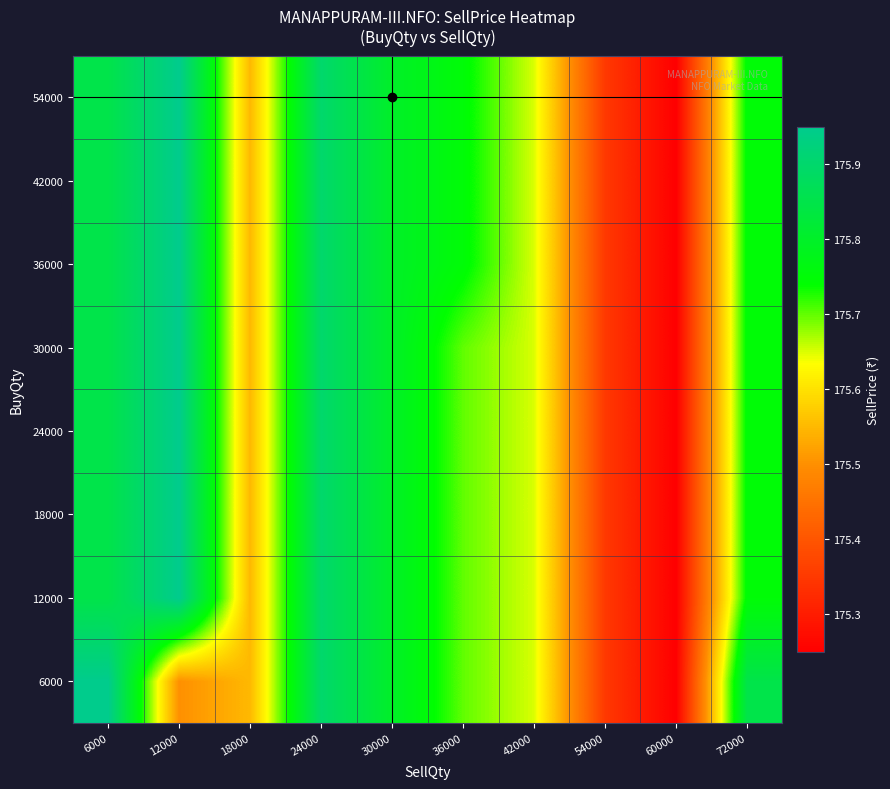

Reading left to right, what are all the values shown in this chart?

6000: 6000=175.9	12000=175.5	18000=175.6	24000=175.9	30000=175.8	36000=175.7	42000=175.7	54000=175.3	60000=175.2	72000=175.8
12000: 6000=175.8	12000=175.9	18000=175.6	24000=175.9	30000=175.8	36000=175.7	42000=175.7	54000=175.3	60000=175.2	72000=175.8
18000: 6000=175.8	12000=175.9	18000=175.6	24000=175.9	30000=175.8	36000=175.7	42000=175.7	54000=175.3	60000=175.2	72000=175.8
24000: 6000=175.8	12000=175.9	18000=175.6	24000=175.9	30000=175.8	36000=175.7	42000=175.7	54000=175.3	60000=175.2	72000=175.8
30000: 6000=175.8	12000=175.9	18000=175.6	24000=175.9	30000=175.8	36000=175.7	42000=175.7	54000=175.3	60000=175.2	72000=175.8
36000: 6000=175.8	12000=175.9	18000=175.6	24000=175.9	30000=175.8	36000=175.8	42000=175.7	54000=175.3	60000=175.2	72000=175.8
42000: 6000=175.8	12000=175.9	18000=175.6	24000=175.9	30000=175.8	36000=175.8	42000=175.7	54000=175.3	60000=175.2	72000=175.8
54000: 6000=175.8	12000=175.9	18000=175.6	24000=175.9	30000=175.8	36000=175.8	42000=175.7	54000=175.3	60000=175.2	72000=175.8